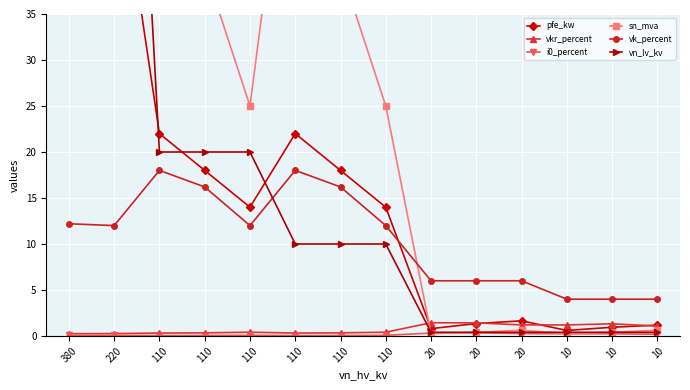

List the labels in order of vkr_percent value, smallest first.

380, 220, 110, 110, 110, 110, 110, 110, 10, 10, 20, 10, 20, 20